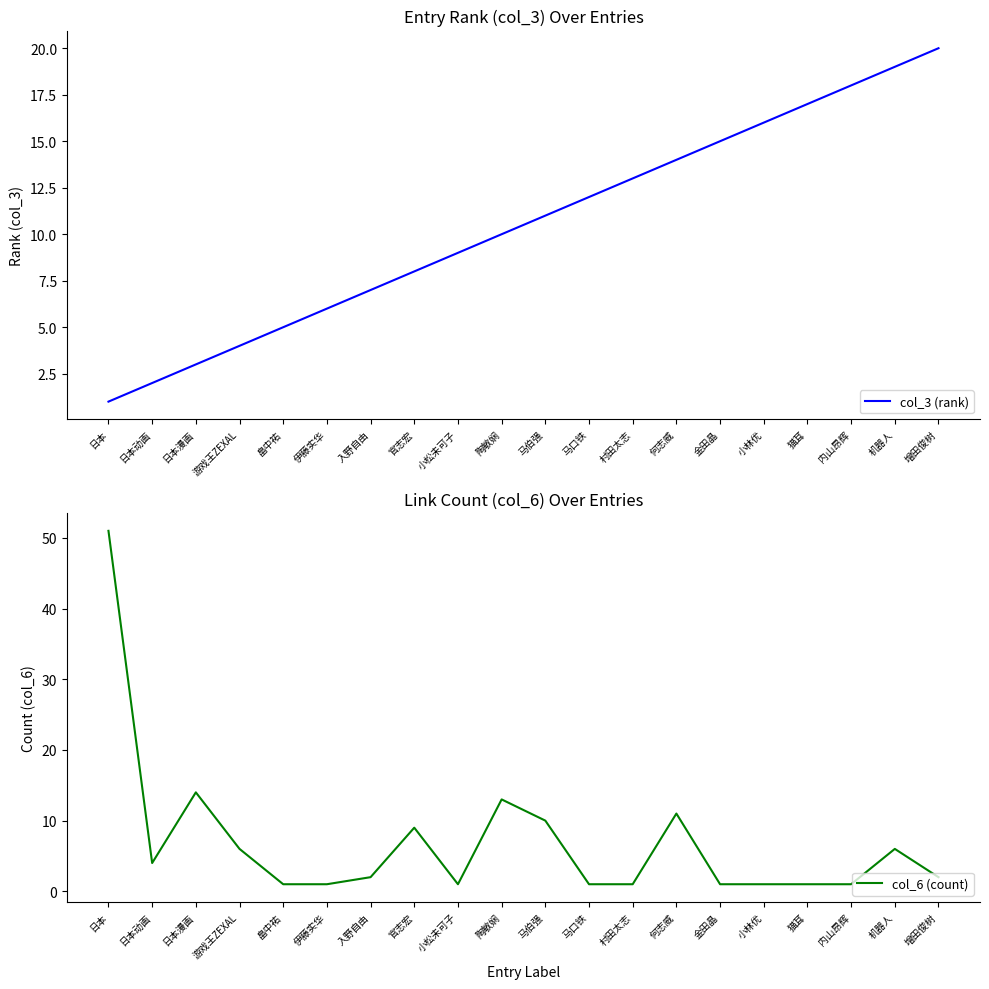

True or false: col_6 (count) has a value of 15 at 马伯强.

False